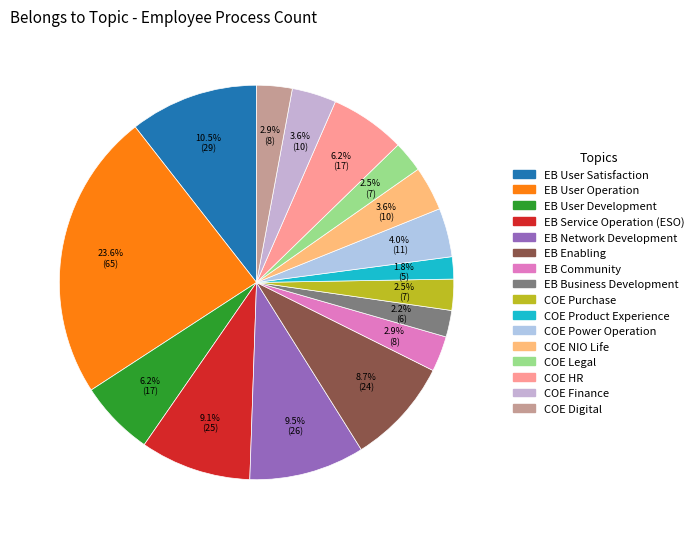

How many slices are in this pie chart?

16